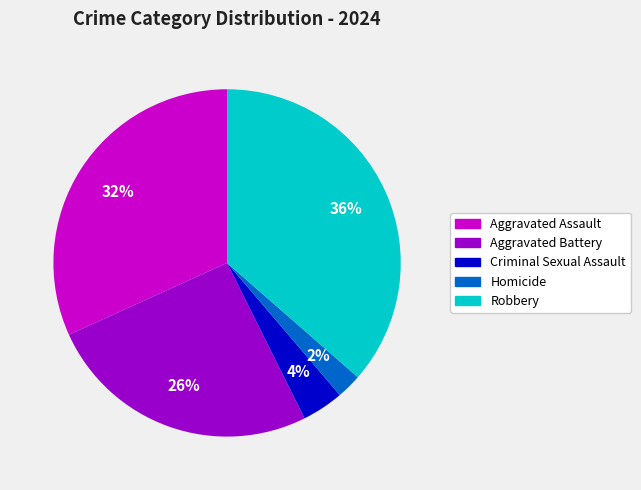

To the nearest percent, what portion does Criminal Sexual Assault represent?

4%